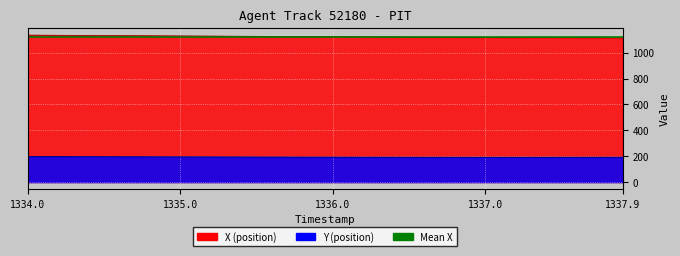

True or false: Y and X intersect in this chart.

False